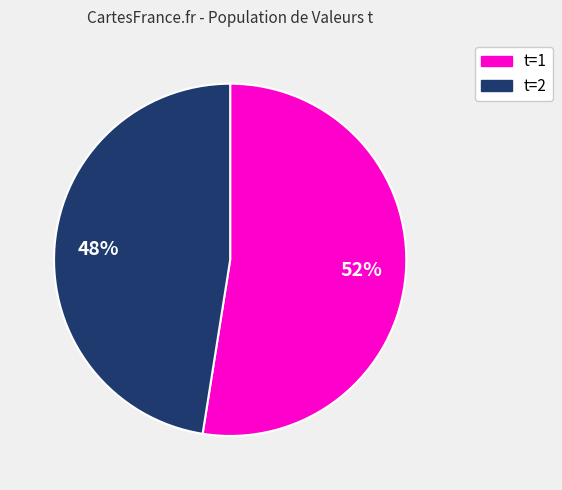

To the nearest percent, what is the average slice percentage?

50%